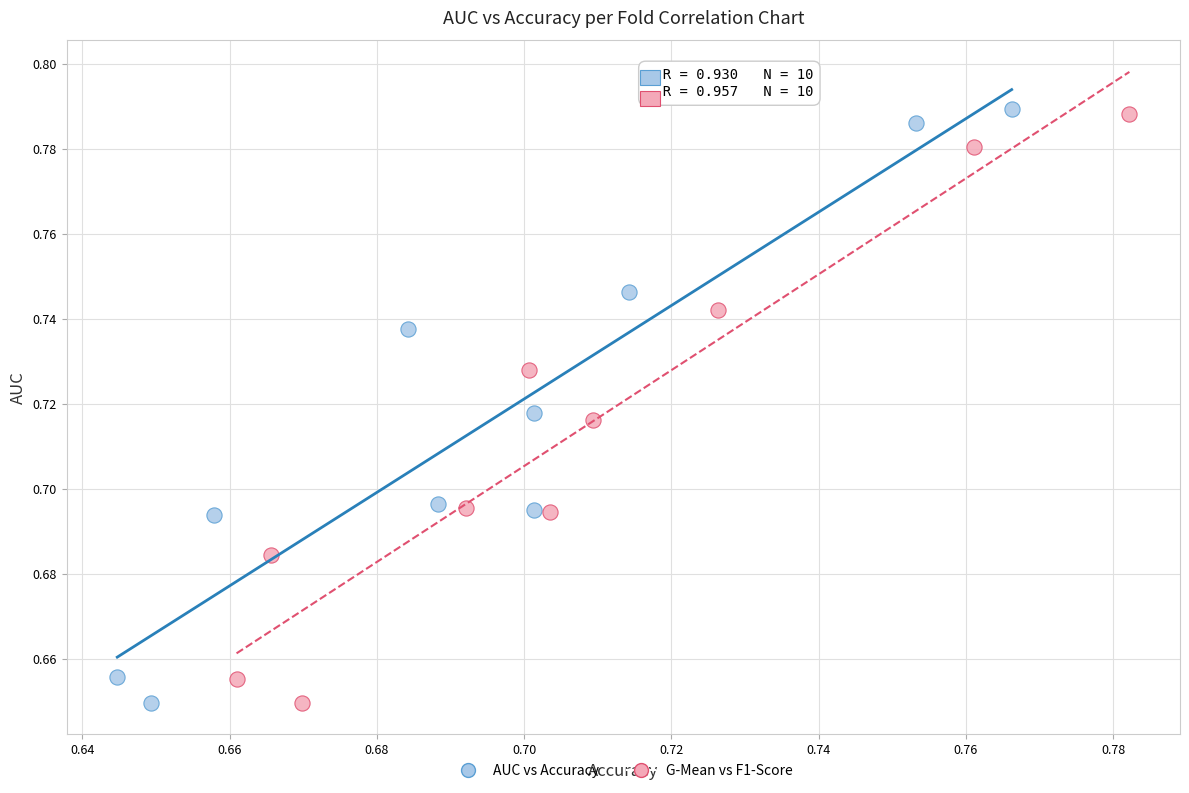

Which series has the largest Y range (max minus min)?

AUC vs Accuracy